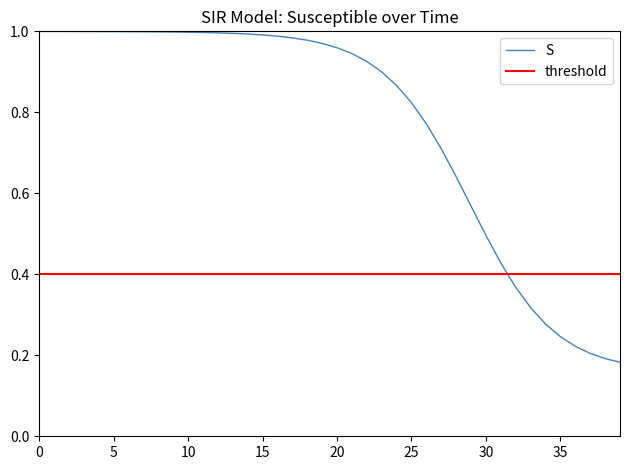

At how many categories does at least one series exceed 0?

40